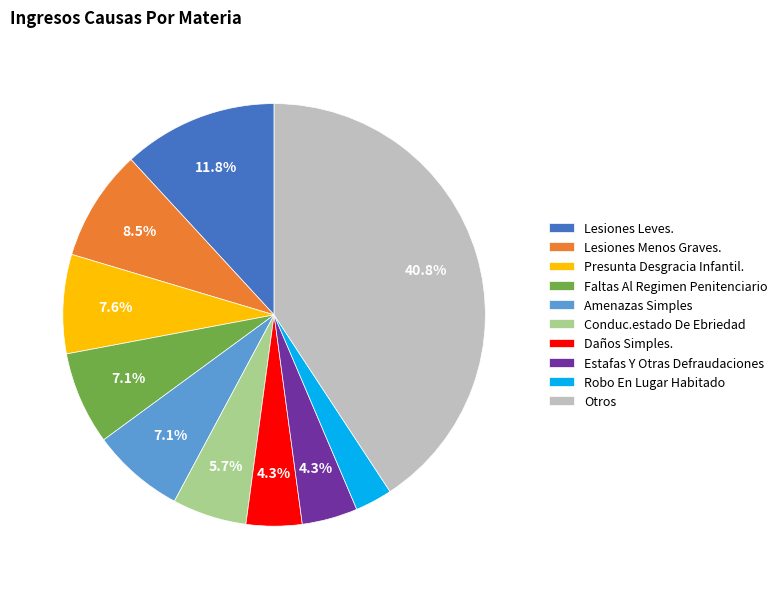

Between Conduc.estado De Ebriedad and Robo En Lugar Habitado, which is larger?

Conduc.estado De Ebriedad